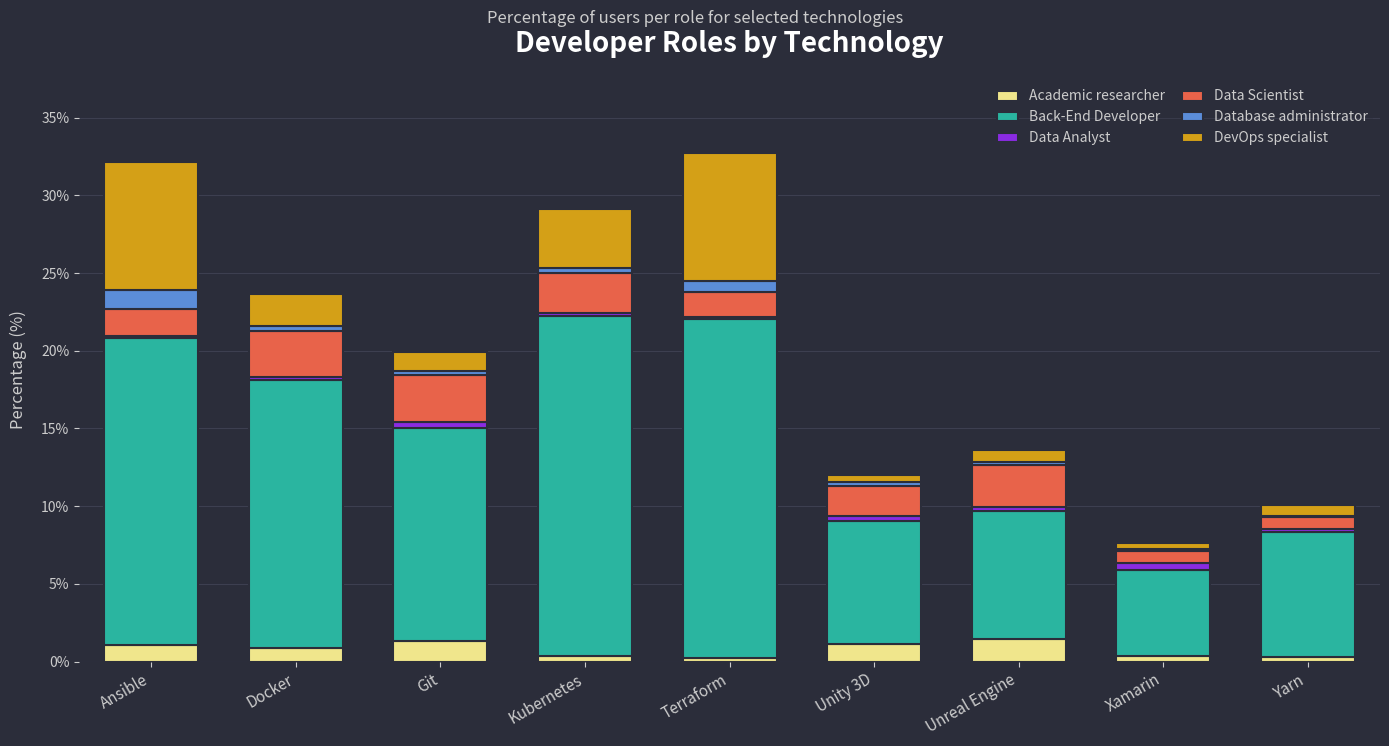

True or false: Academic researcher has a value of 1.3 at Git.

True